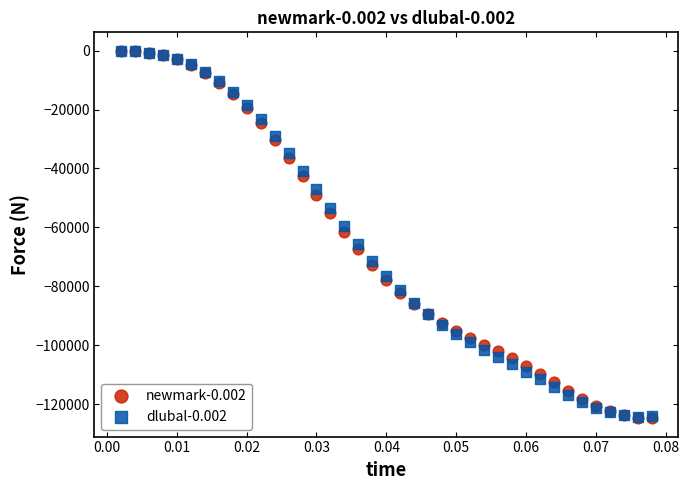

Which series has the largest Y range (max minus min)?

newmark-0.002